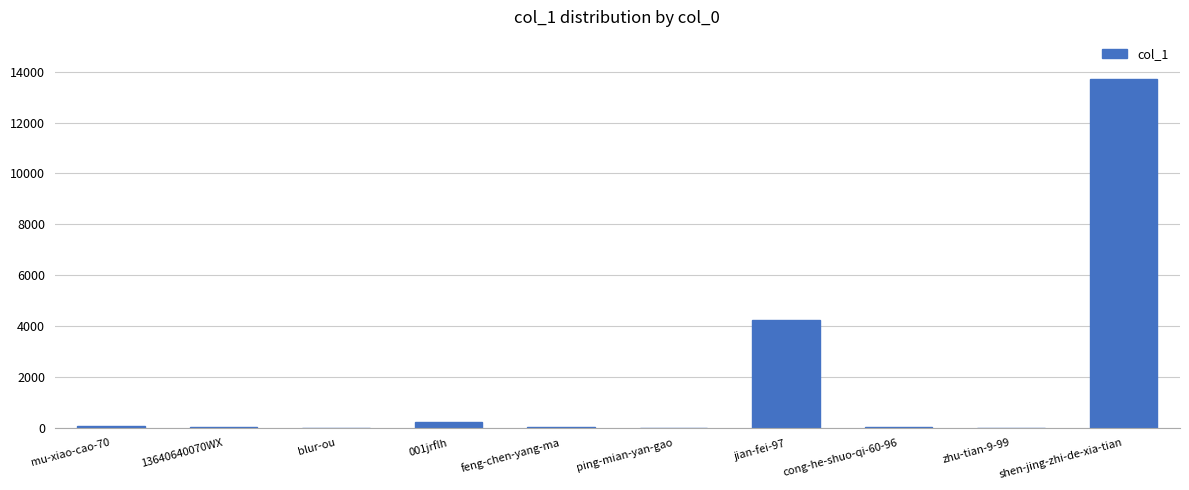

Are the bars horizontal?

No